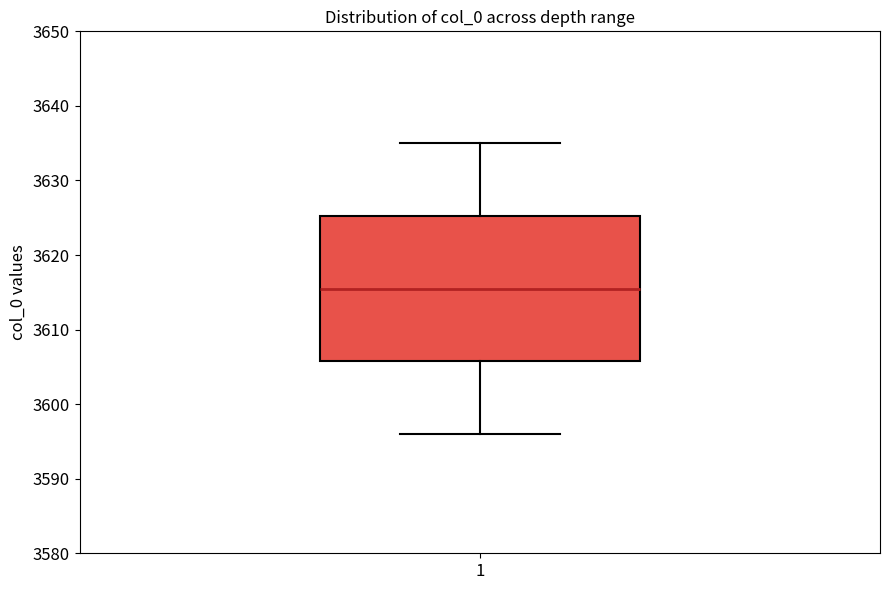

Where does the lower whisker of the box at x = 1 end on the y-axis? The values are not printed on the chart, so give them approximately, as read against the axis.

3596